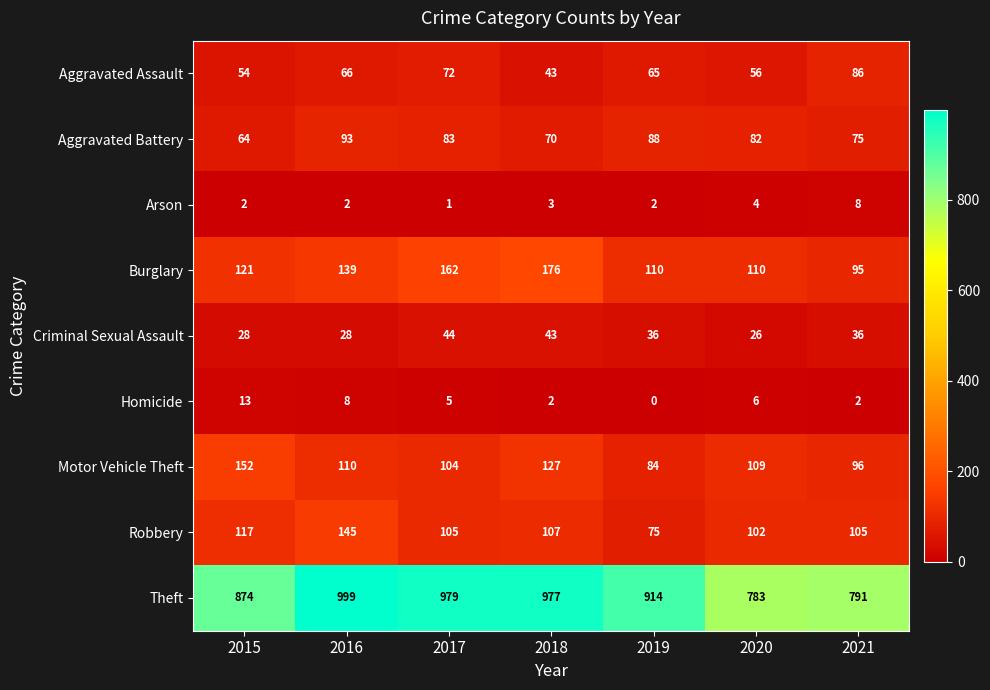

What is the sum of the Burglary values at 2017 and 2016?

301